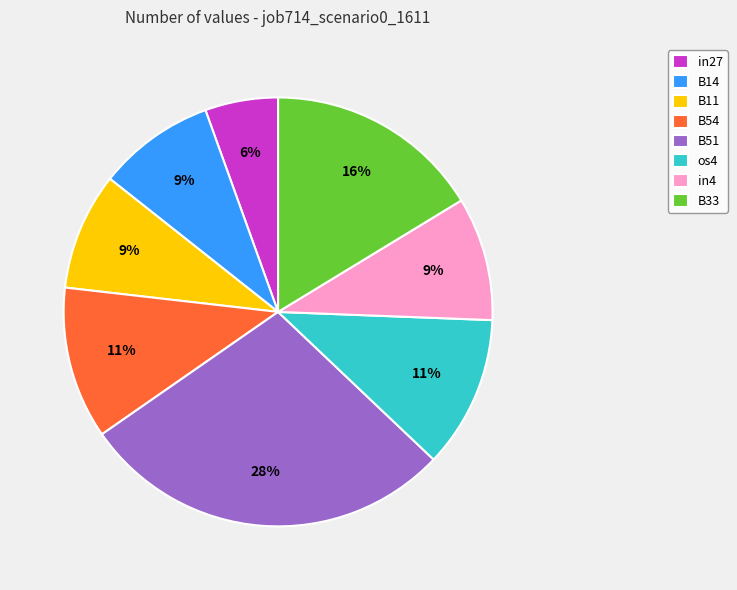

The os4 slice represents 11% of the pie. True or false?

True